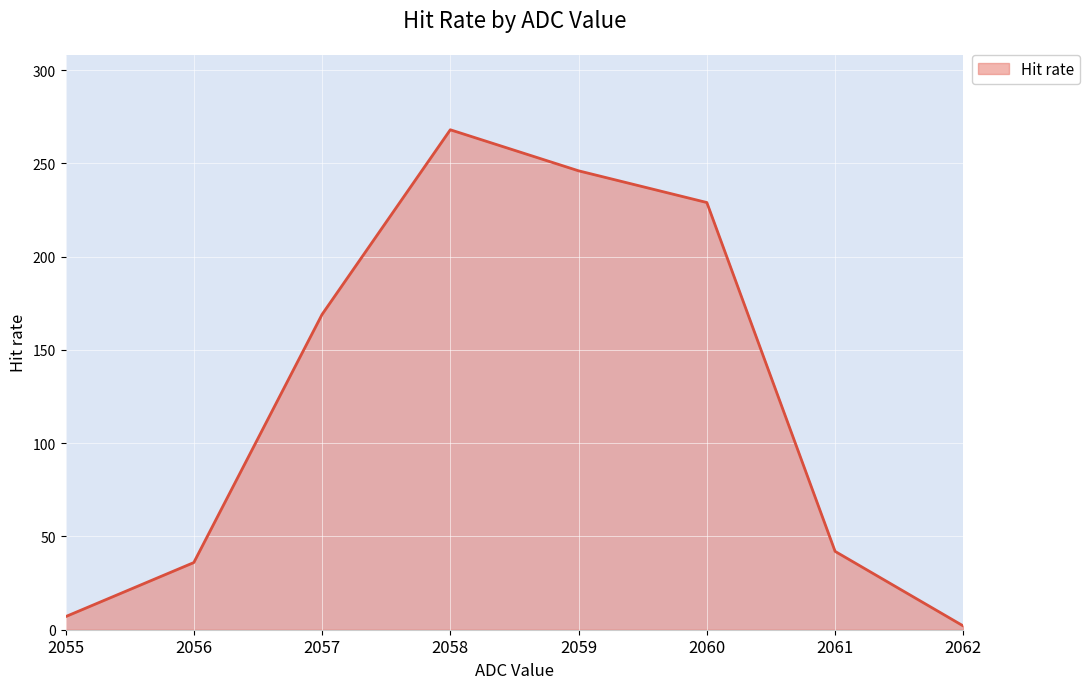

What is the difference between the maximum and minimum values?

266